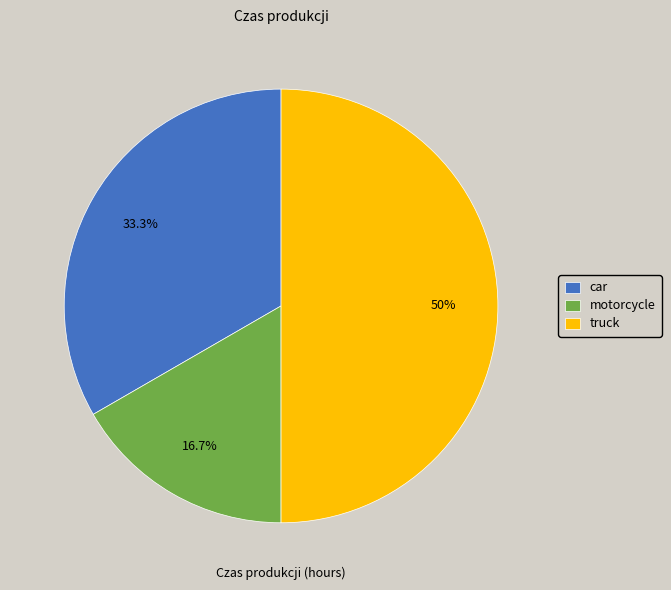

What is the total percentage of motorcycle and car?

50.0%